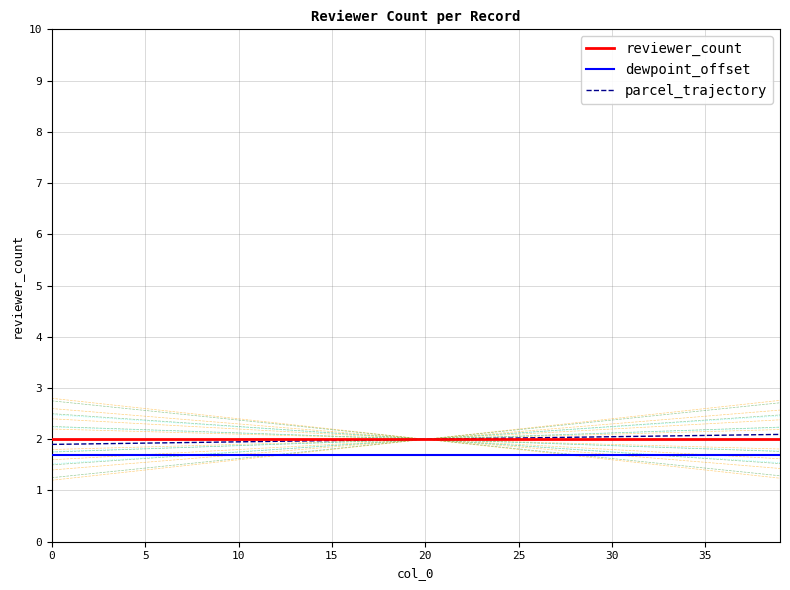

Is the value of dewpoint_offset at 28 greater than the value of parcel_trajectory at 0?

No